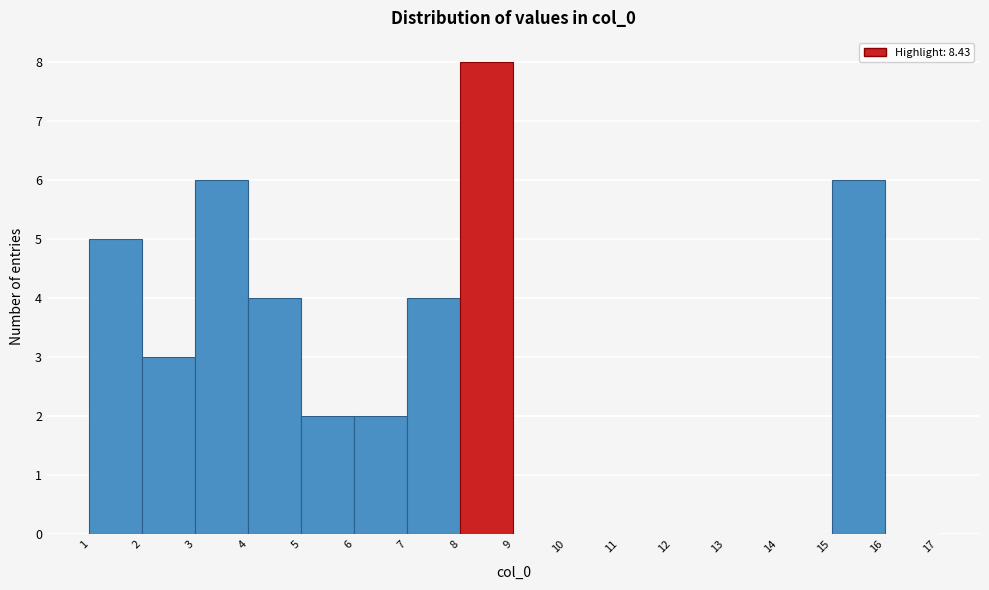

Which range on the x-axis has the tallest bar?

8 to 9